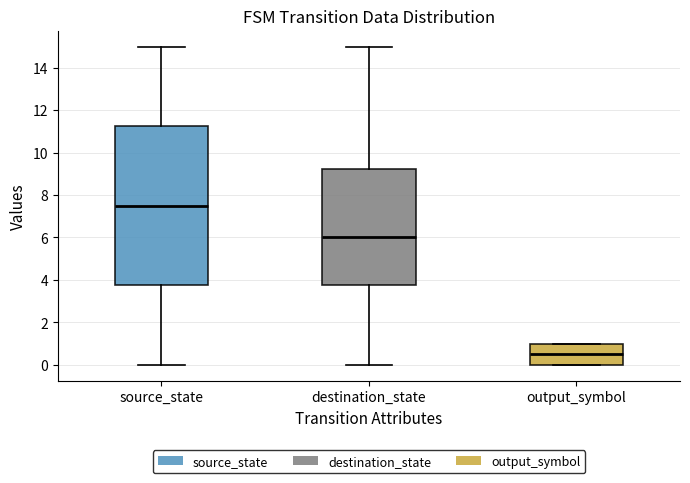

Reading left to right, read every box against the y-axis: the position of its median line, the range the box covers, and the ends of its whiskers. The values are not printed on the chart, so give them approximately, as read against the axis.

source_state: median 7.6, box 3.8 to 11.2, whiskers 0.0 to 15.0
destination_state: median 6.0, box 3.8 to 9.2, whiskers 0.0 to 15.0
output_symbol: median 0.6, box 0.0 to 1.0, whiskers 0.0 to 1.0